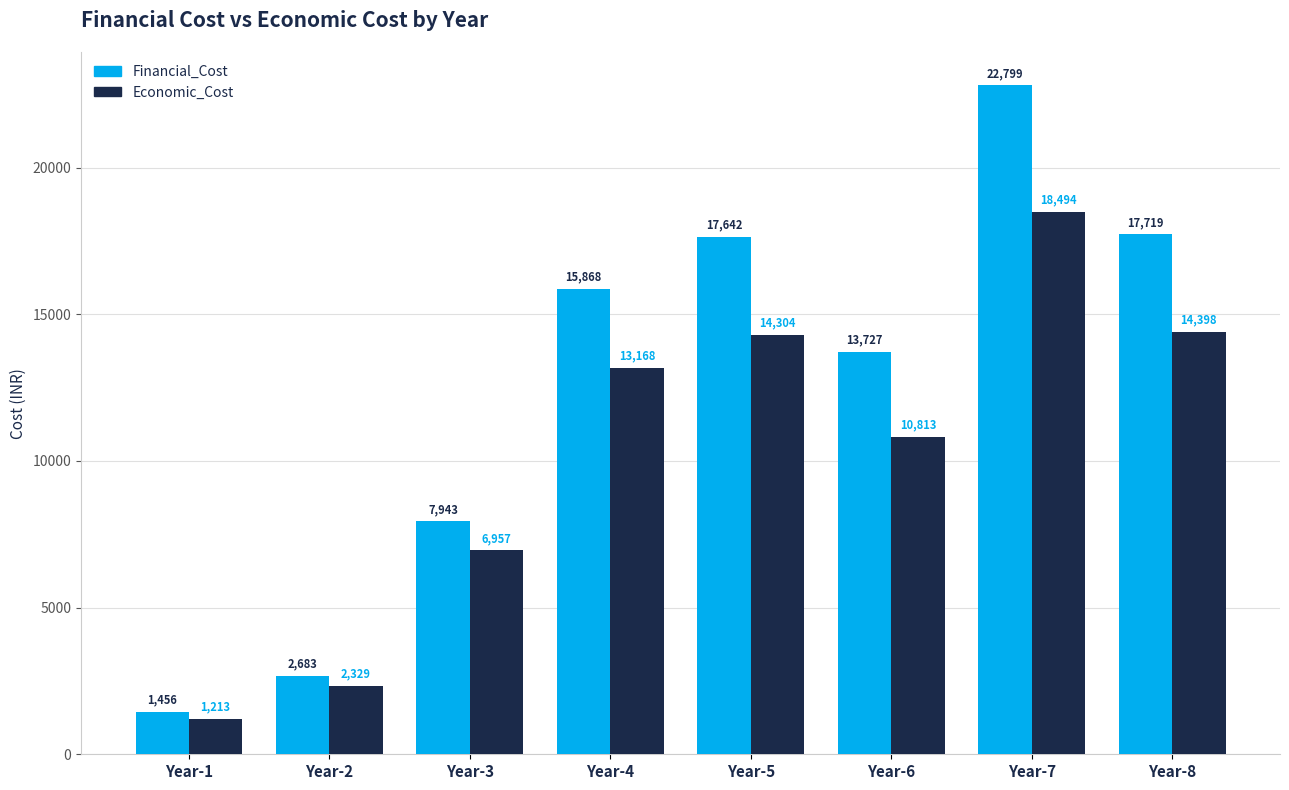

At Year-7, list the series in order from largest to smallest.

Financial_Cost, Economic_Cost